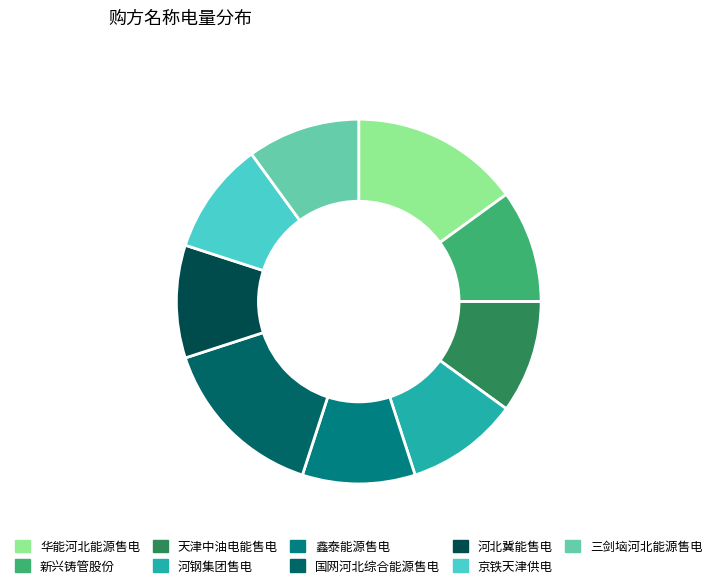

Do 鑫泰能源售电 and 华能河北能源售电 together represent more than half of the pie?

No